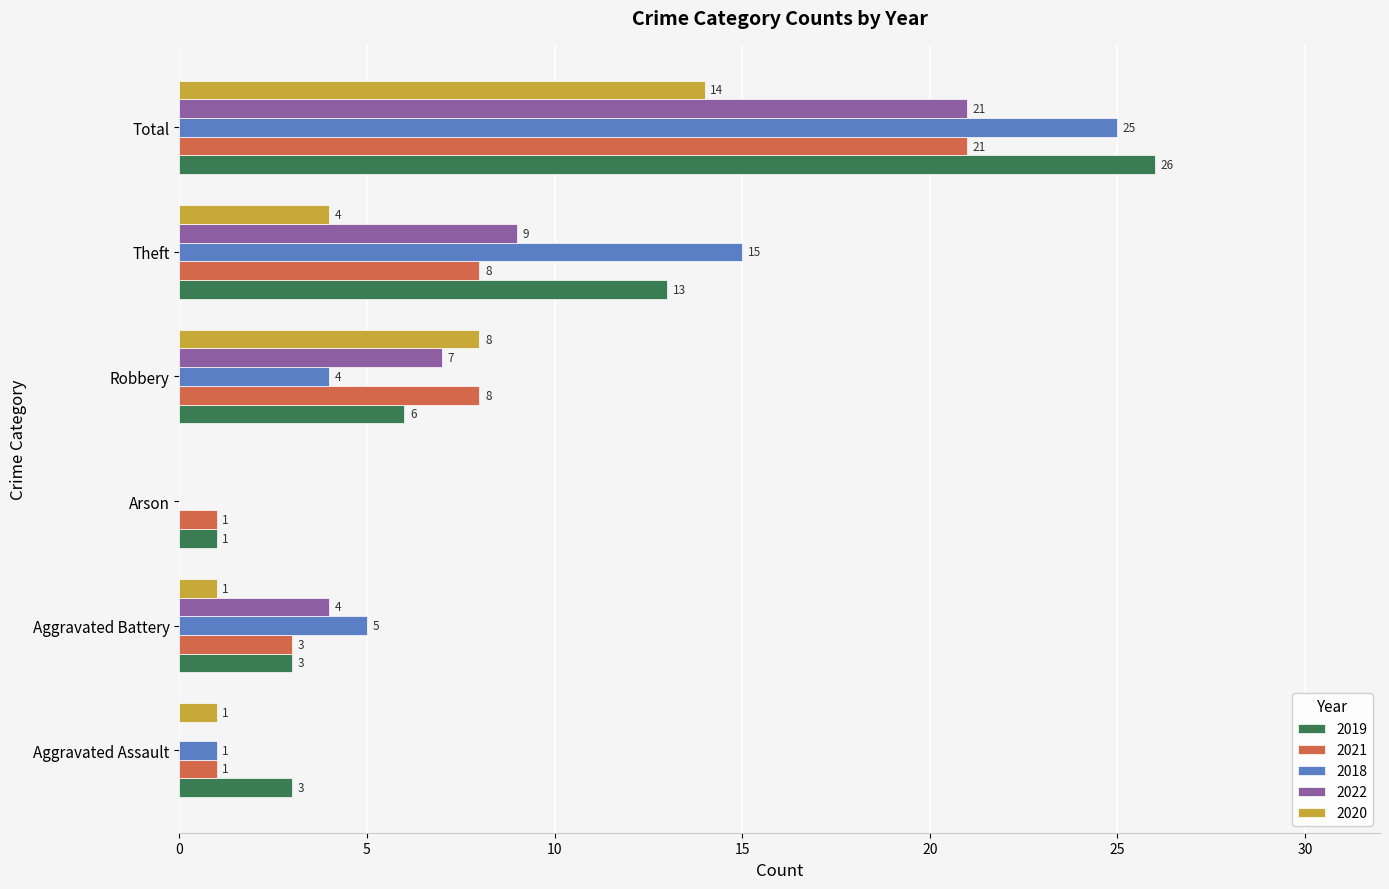

Is the value of 2022 at Total greater than the value of 2018 at Arson?

Yes